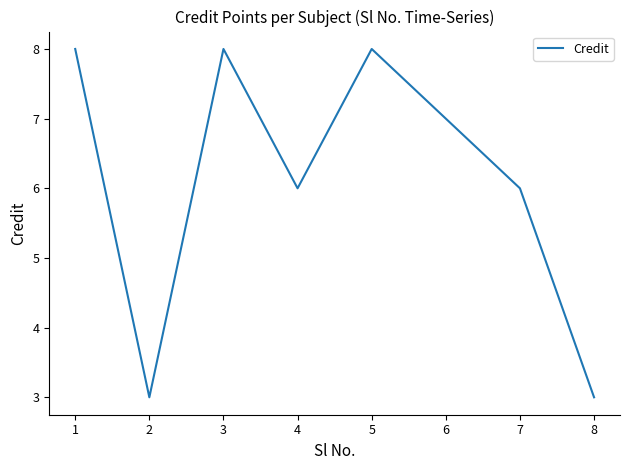

Approximately how many times larger is the value at 3 compared to 7?

1.3